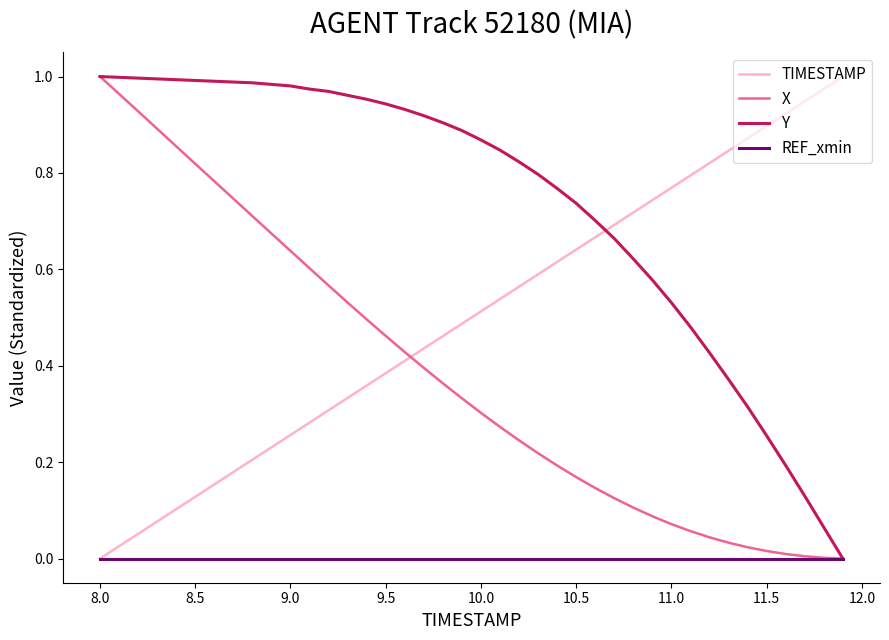

Which series ends up on top after the final intersection of Y and TIMESTAMP?

TIMESTAMP